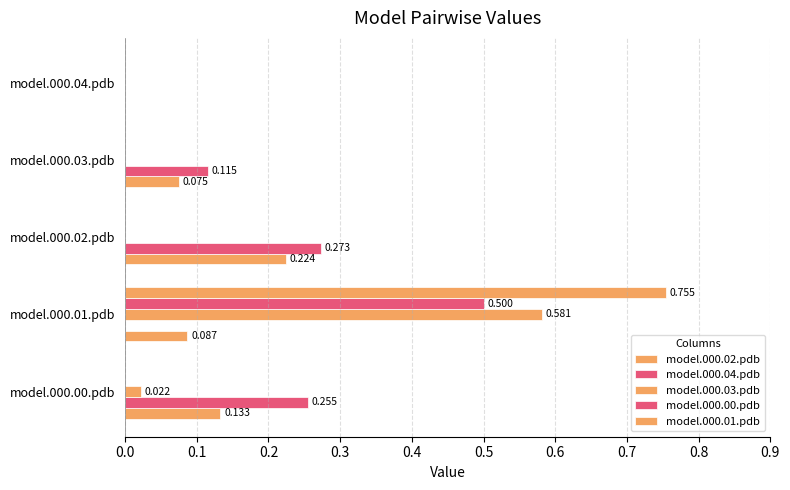

How many series are shown in this chart?

5